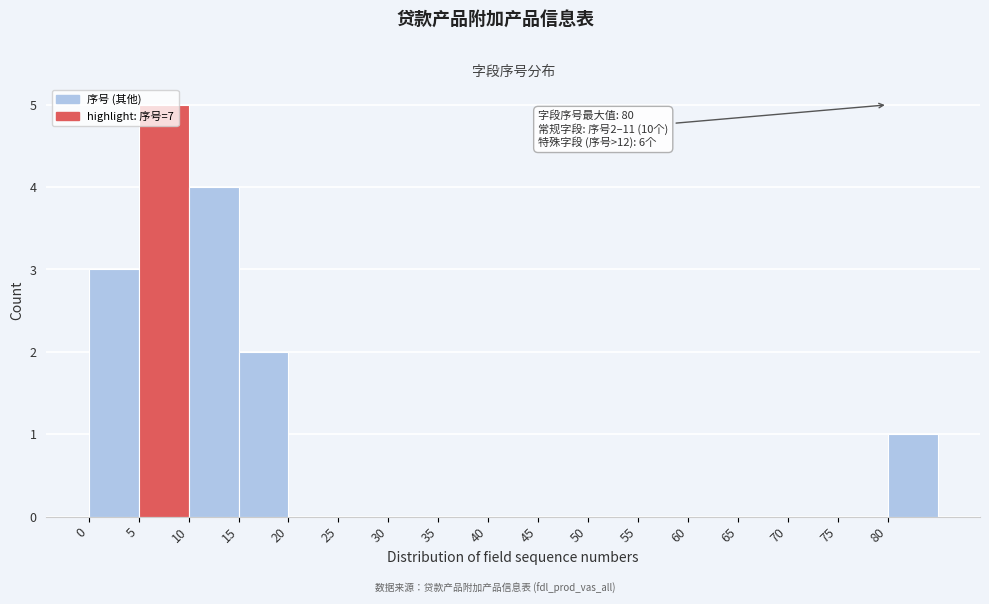

Which range on the x-axis has the tallest bar?

5 to 10